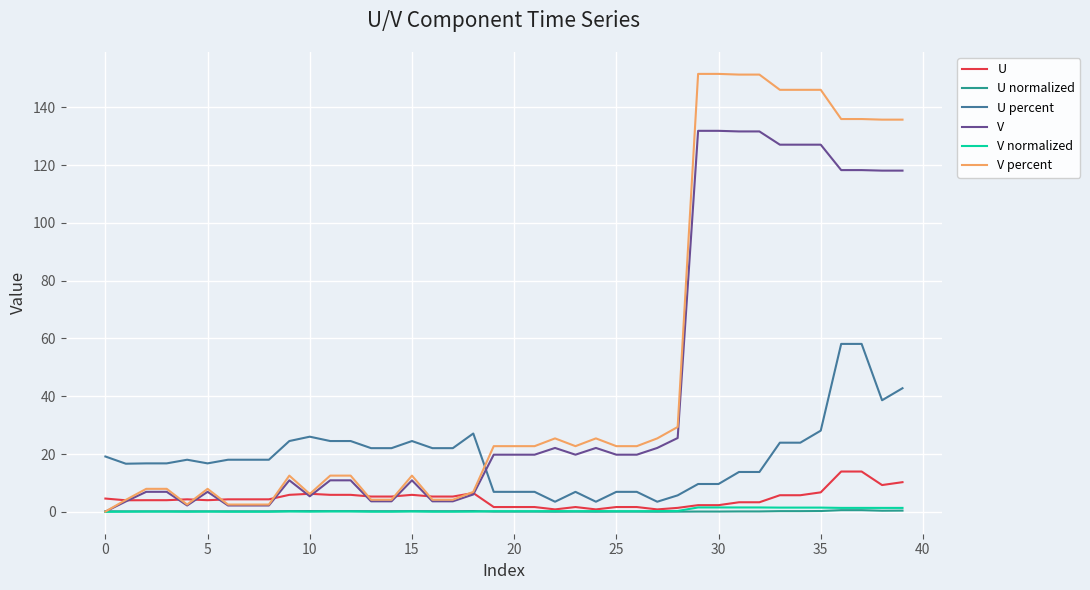

Which series has the largest range (max minus min)?

V percent